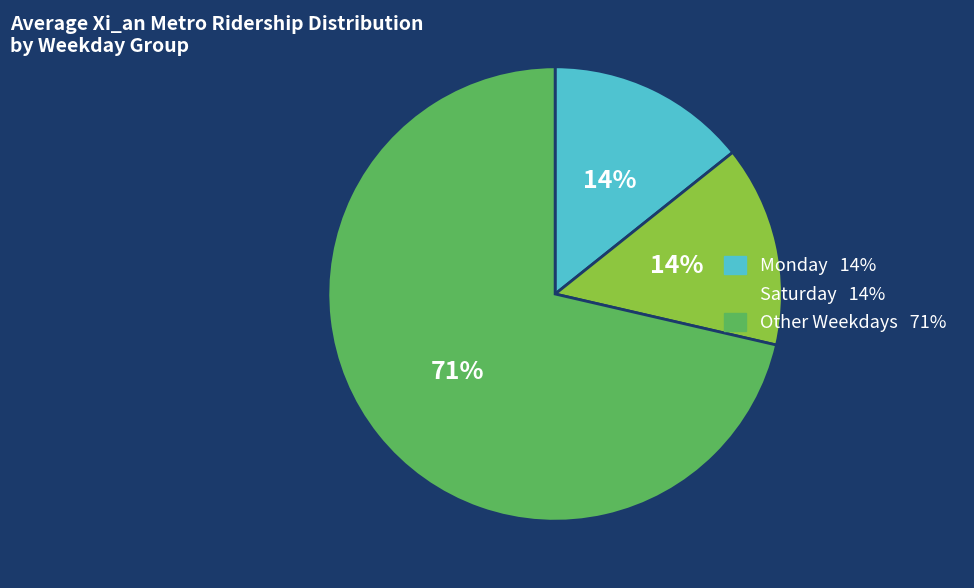

To the nearest percent, what is the average slice percentage?

33%